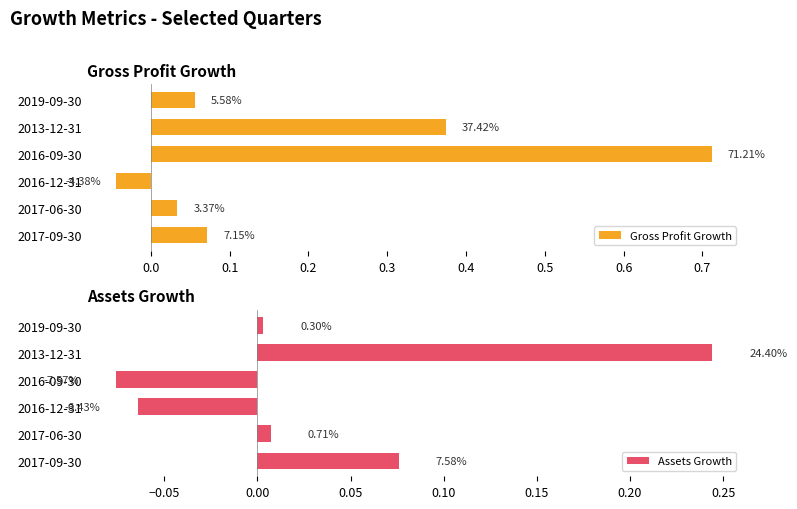

At 2013-12-31, list the series in order from largest to smallest.

Gross Profit Growth, Assets Growth